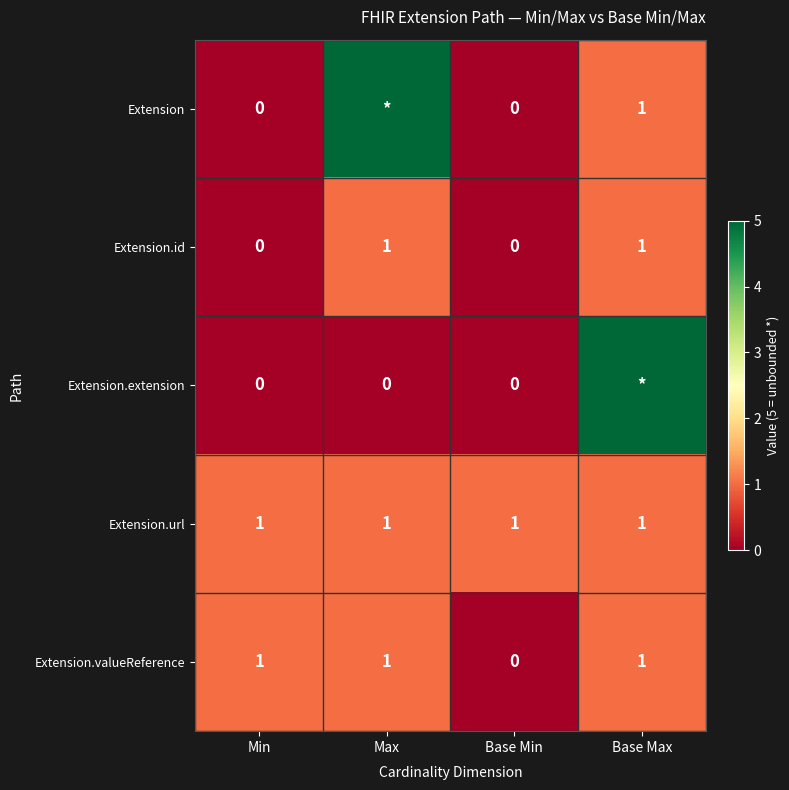

What is the difference between the Extension.id values at Min and Base Max?

1